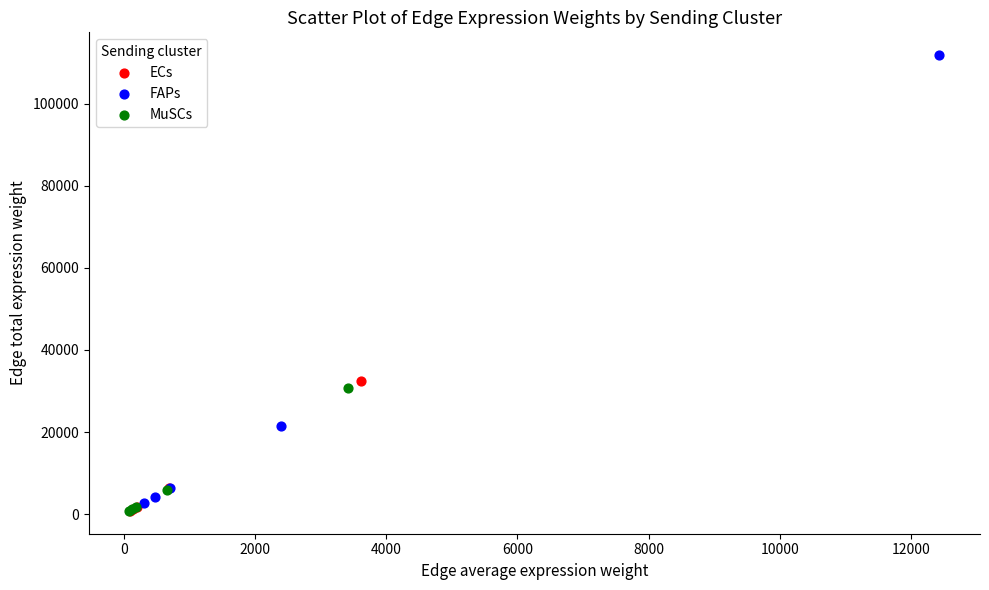

What are all the series names shown in the legend?

ECs, FAPs, MuSCs